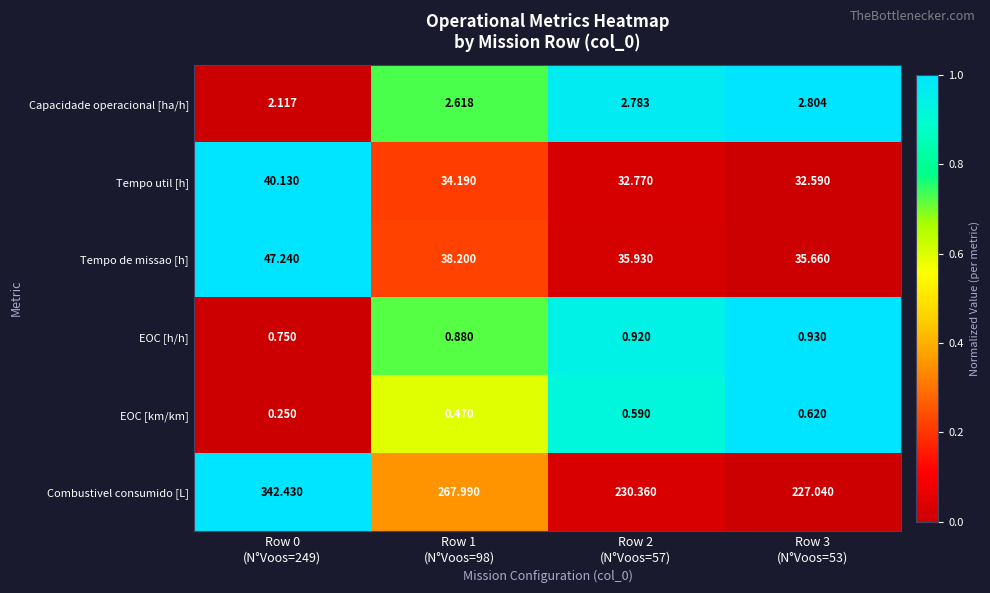

Which label corresponds to the smallest value in the chart?

Row 0
(N°Voos=249)